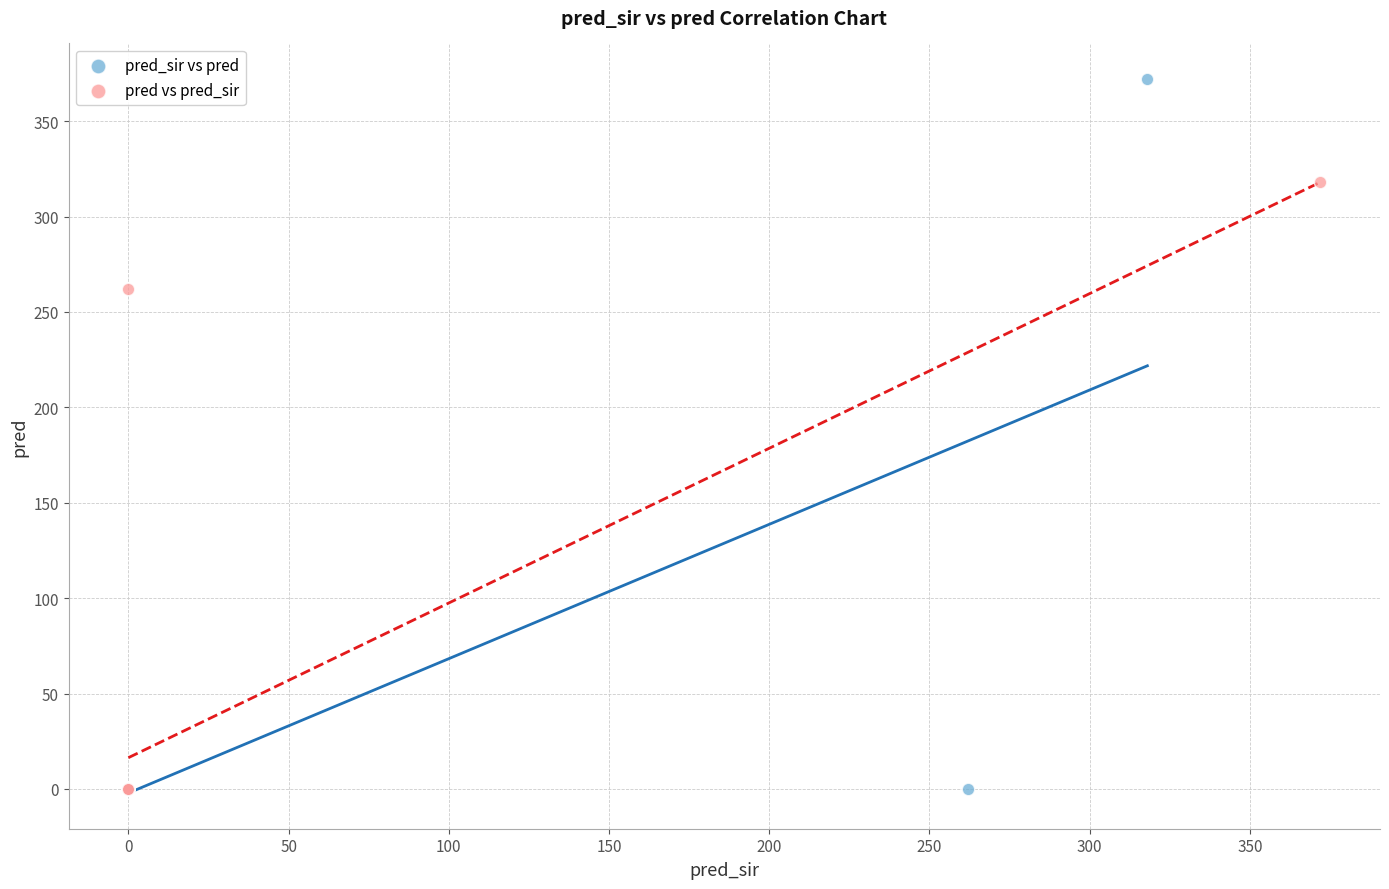

What are all the series names shown in the legend?

pred_sir vs pred, pred vs pred_sir